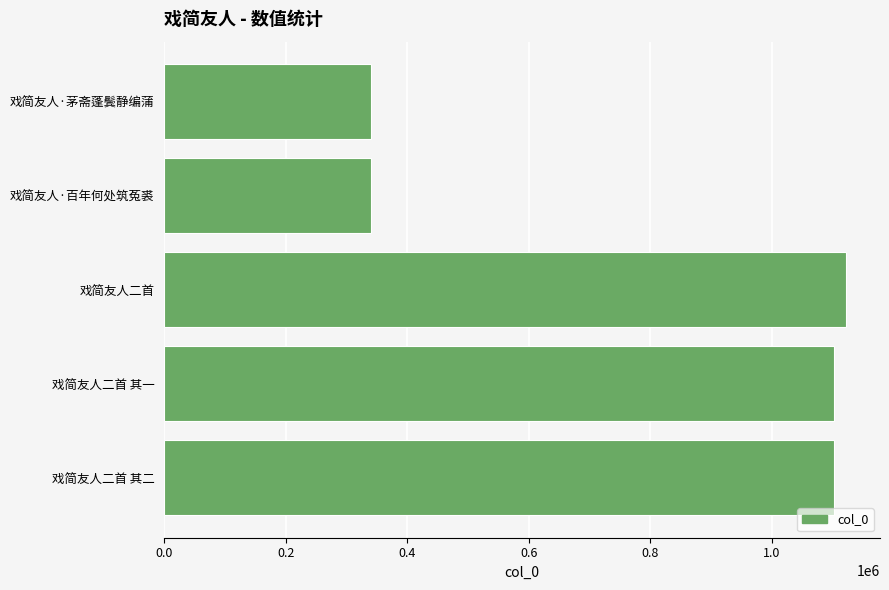

At which label is the value closest to 731269?

戏简友人二首 其一